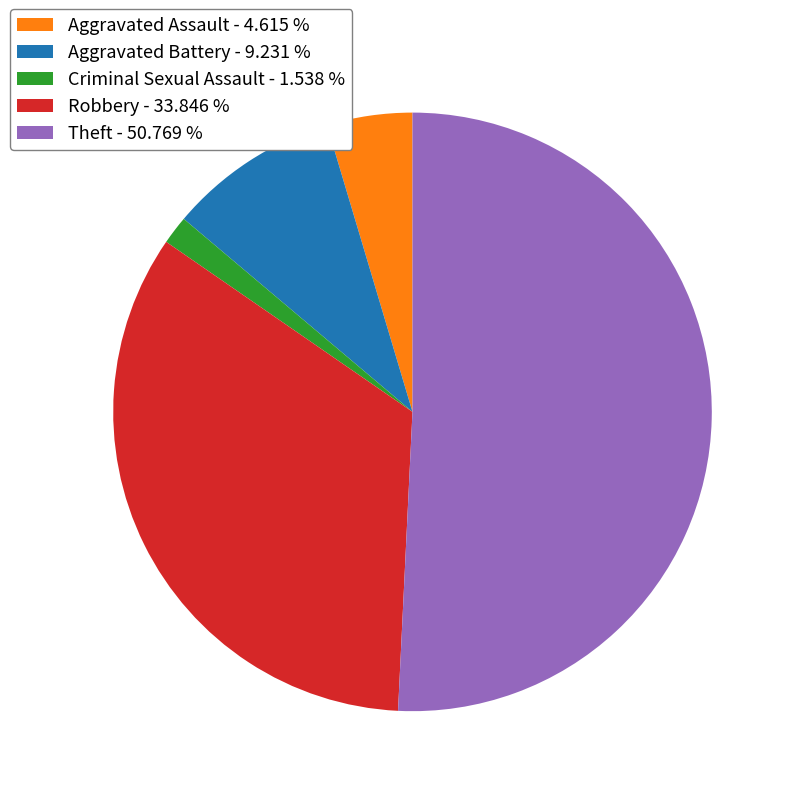

Does Theft - 50.769 % account for over 50% of the chart?

Yes